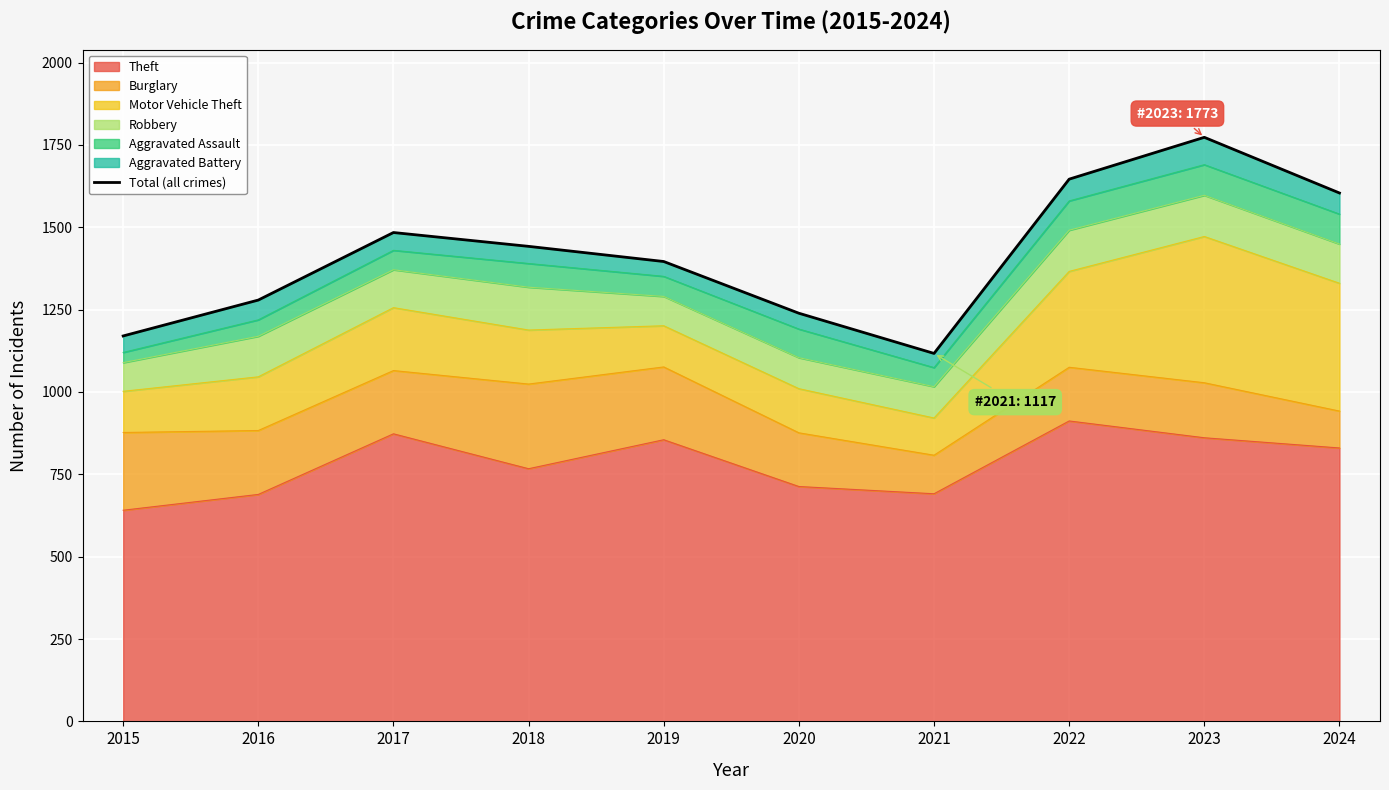

The chart shows a value of 2937 at 2023. True or false?

False